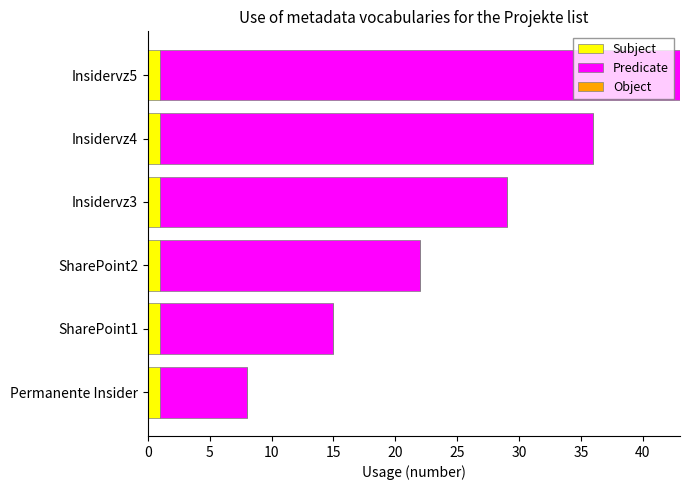

Is it true that Subject equals 1 at Insidervz4?

True